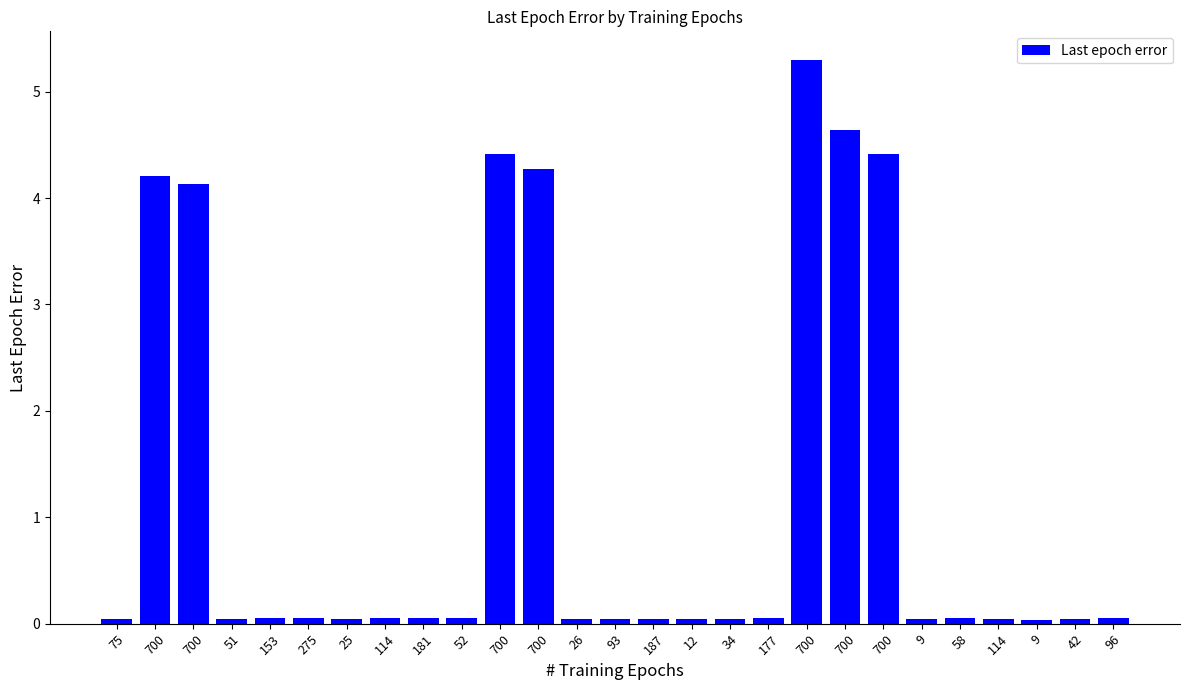

What is the difference between the maximum and minimum values?

5.3